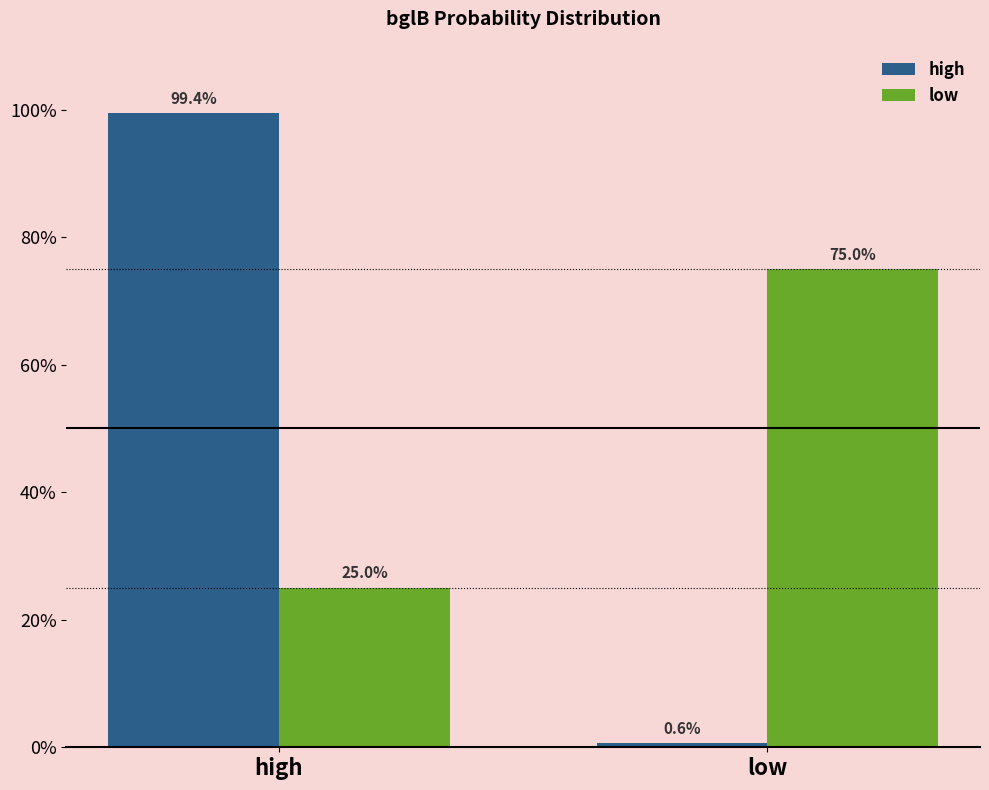

What are all the series names shown in the legend?

high, low